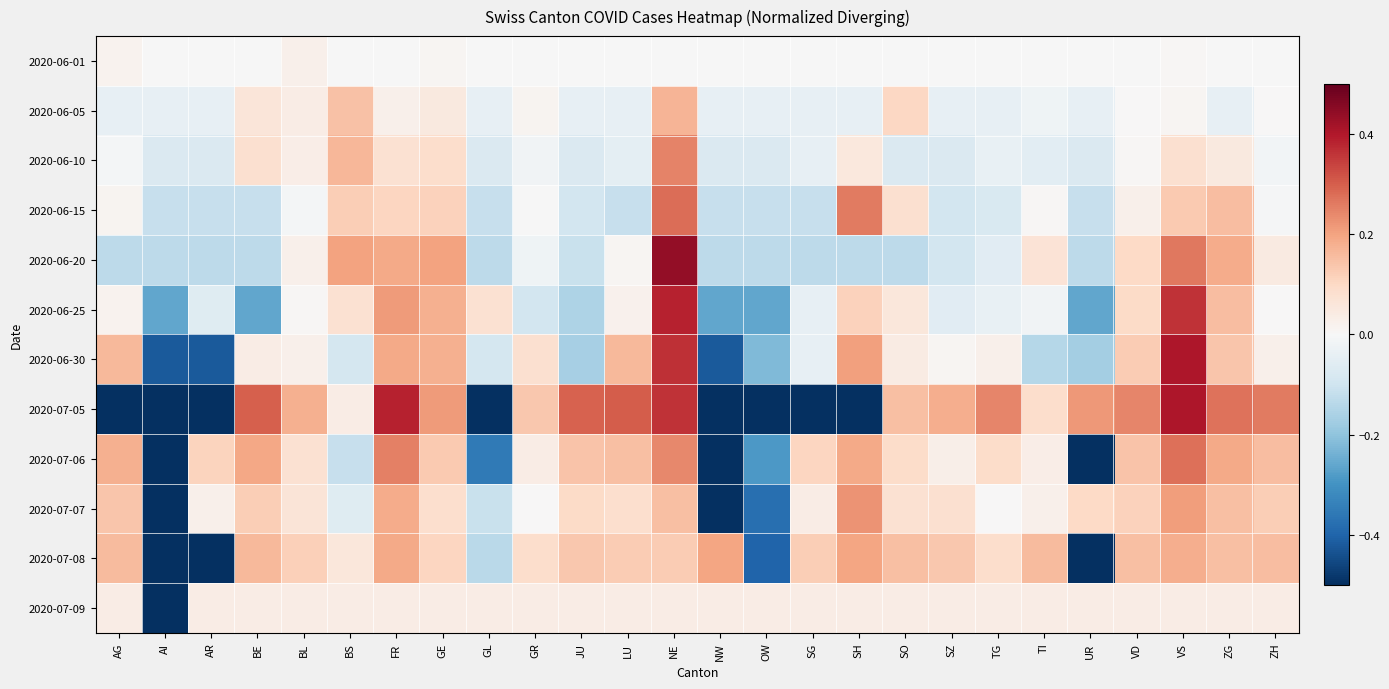

Reading left to right, extract all data points from this chart.

2020-06-01: AG=0.0	AI=-0.0	AR=-0.0	BE=-0.0	BL=0.0	BS=-0.0	FR=-0.0	GE=0.0	GL=-0.0	GR=-0.0	JU=-0.0	LU=-0.0	NE=-0.0	NW=-0.0	OW=-0.0	SG=-0.0	SH=-0.0	SO=-0.0	SZ=-0.0	TG=-0.0	TI=-0.0	UR=-0.0	VD=-0.0	VS=0.0	ZG=-0.0	ZH=-0.0
2020-06-05: AG=-0.0	AI=-0.0	AR=-0.0	BE=0.1	BL=0.0	BS=0.1	FR=0.0	GE=0.0	GL=-0.0	GR=0.0	JU=-0.0	LU=-0.0	NE=0.2	NW=-0.0	OW=-0.0	SG=-0.0	SH=-0.0	SO=0.1	SZ=-0.0	TG=-0.0	TI=-0.0	UR=-0.0	VD=0.0	VS=0.0	ZG=-0.0	ZH=0.0
2020-06-10: AG=-0.0	AI=-0.1	AR=-0.1	BE=0.1	BL=0.0	BS=0.2	FR=0.1	GE=0.1	GL=-0.1	GR=-0.0	JU=-0.1	LU=-0.0	NE=0.2	NW=-0.1	OW=-0.1	SG=-0.0	SH=0.1	SO=-0.1	SZ=-0.1	TG=-0.0	TI=-0.1	UR=-0.1	VD=0.0	VS=0.1	ZG=0.0	ZH=-0.0
2020-06-15: AG=0.0	AI=-0.1	AR=-0.1	BE=-0.1	BL=-0.0	BS=0.1	FR=0.1	GE=0.1	GL=-0.1	GR=-0.0	JU=-0.1	LU=-0.1	NE=0.3	NW=-0.1	OW=-0.1	SG=-0.1	SH=0.3	SO=0.1	SZ=-0.1	TG=-0.1	TI=0.0	UR=-0.1	VD=0.0	VS=0.1	ZG=0.2	ZH=-0.0
2020-06-20: AG=-0.1	AI=-0.1	AR=-0.1	BE=-0.1	BL=0.0	BS=0.2	FR=0.2	GE=0.2	GL=-0.1	GR=-0.0	JU=-0.1	LU=0.0	NE=0.4	NW=-0.1	OW=-0.1	SG=-0.1	SH=-0.1	SO=-0.1	SZ=-0.1	TG=-0.1	TI=0.1	UR=-0.1	VD=0.1	VS=0.3	ZG=0.2	ZH=0.0
2020-06-25: AG=0.0	AI=-0.3	AR=-0.1	BE=-0.3	BL=0.0	BS=0.1	FR=0.2	GE=0.2	GL=0.1	GR=-0.1	JU=-0.2	LU=0.0	NE=0.4	NW=-0.3	OW=-0.3	SG=-0.0	SH=0.1	SO=0.1	SZ=-0.1	TG=-0.0	TI=-0.0	UR=-0.3	VD=0.1	VS=0.4	ZG=0.2	ZH=0.0
2020-06-30: AG=0.2	AI=-0.4	AR=-0.4	BE=0.0	BL=0.0	BS=-0.1	FR=0.2	GE=0.2	GL=-0.1	GR=0.1	JU=-0.2	LU=0.2	NE=0.4	NW=-0.4	OW=-0.2	SG=-0.0	SH=0.2	SO=0.0	SZ=0.0	TG=0.0	TI=-0.1	UR=-0.2	VD=0.1	VS=0.4	ZG=0.1	ZH=0.0
2020-07-05: AG=-0.5	AI=-0.5	AR=-0.5	BE=0.3	BL=0.2	BS=0.0	FR=0.4	GE=0.2	GL=-0.5	GR=0.1	JU=0.3	LU=0.3	NE=0.4	NW=-0.5	OW=-0.5	SG=-0.5	SH=-0.5	SO=0.1	SZ=0.2	TG=0.2	TI=0.1	UR=0.2	VD=0.2	VS=0.4	ZG=0.3	ZH=0.3
2020-07-06: AG=0.2	AI=-0.7	AR=0.1	BE=0.2	BL=0.1	BS=-0.1	FR=0.3	GE=0.1	GL=-0.4	GR=0.0	JU=0.1	LU=0.2	NE=0.2	NW=-0.7	OW=-0.3	SG=0.1	SH=0.2	SO=0.1	SZ=0.0	TG=0.1	TI=0.0	UR=-0.7	VD=0.1	VS=0.3	ZG=0.2	ZH=0.2
2020-07-07: AG=0.1	AI=-0.8	AR=0.0	BE=0.1	BL=0.1	BS=-0.1	FR=0.2	GE=0.1	GL=-0.1	GR=0.0	JU=0.1	LU=0.1	NE=0.2	NW=-0.8	OW=-0.4	SG=0.0	SH=0.2	SO=0.1	SZ=0.1	TG=0.0	TI=0.0	UR=0.1	VD=0.1	VS=0.2	ZG=0.2	ZH=0.1
2020-07-08: AG=0.2	AI=-0.8	AR=-0.8	BE=0.2	BL=0.1	BS=0.1	FR=0.2	GE=0.1	GL=-0.1	GR=0.1	JU=0.1	LU=0.1	NE=0.1	NW=0.2	OW=-0.4	SG=0.1	SH=0.2	SO=0.1	SZ=0.1	TG=0.1	TI=0.2	UR=-0.8	VD=0.1	VS=0.2	ZG=0.1	ZH=0.2
2020-07-09: AG=0.0	AI=-1.0	AR=0.0	BE=0.0	BL=0.0	BS=0.0	FR=0.0	GE=0.0	GL=0.0	GR=0.0	JU=0.0	LU=0.0	NE=0.0	NW=0.0	OW=0.0	SG=0.0	SH=0.0	SO=0.0	SZ=0.0	TG=0.0	TI=0.0	UR=0.0	VD=0.0	VS=0.0	ZG=0.0	ZH=0.0